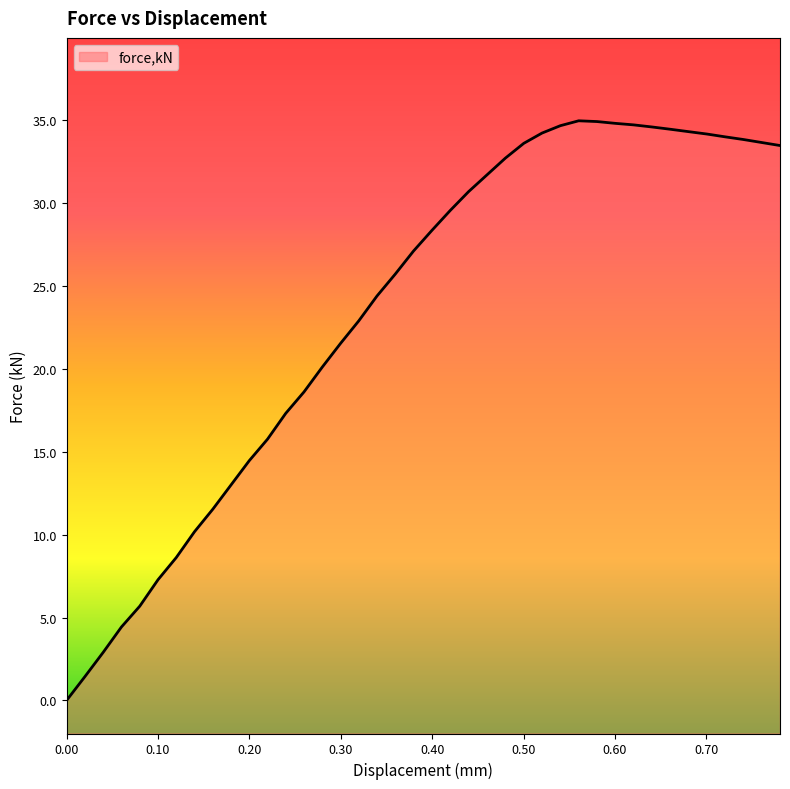

Does the chart have visible grid lines?

No